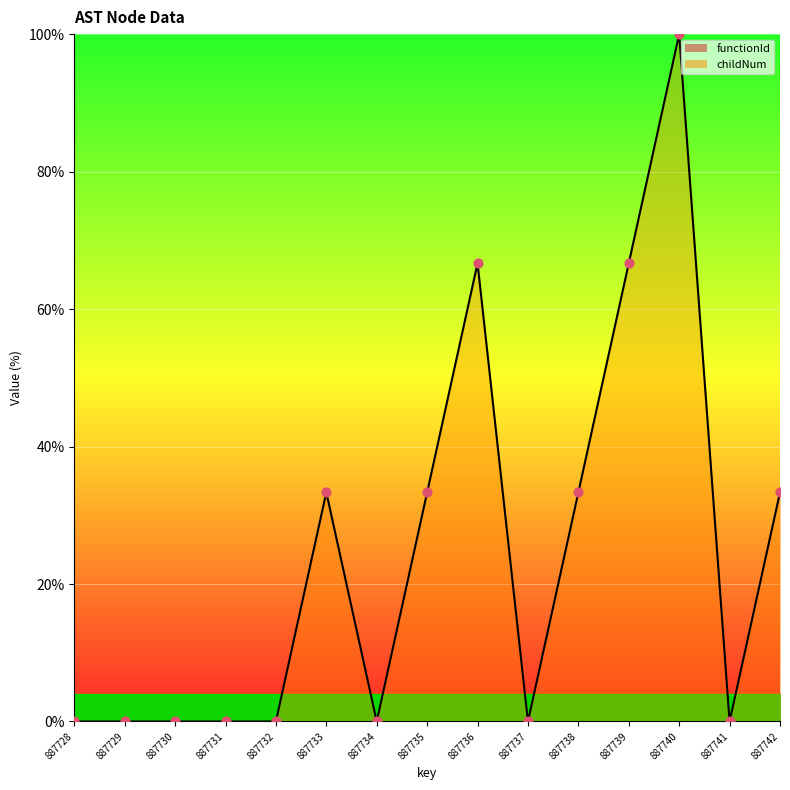

Between 887740 and 887732, which is larger?

887740